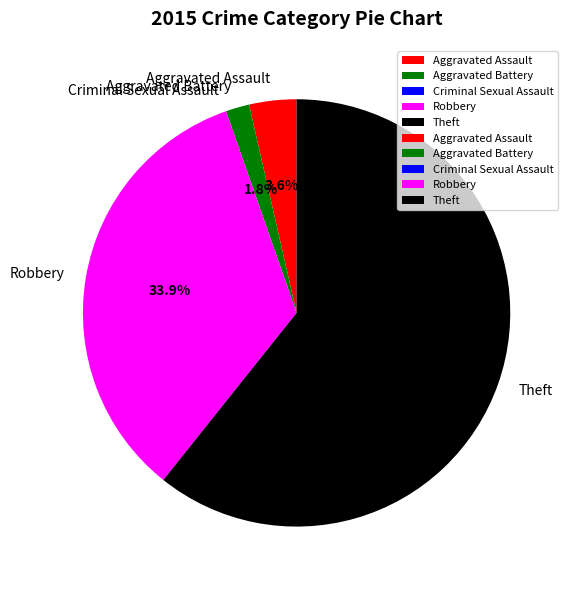

What is the largest slice in the pie chart?

Theft